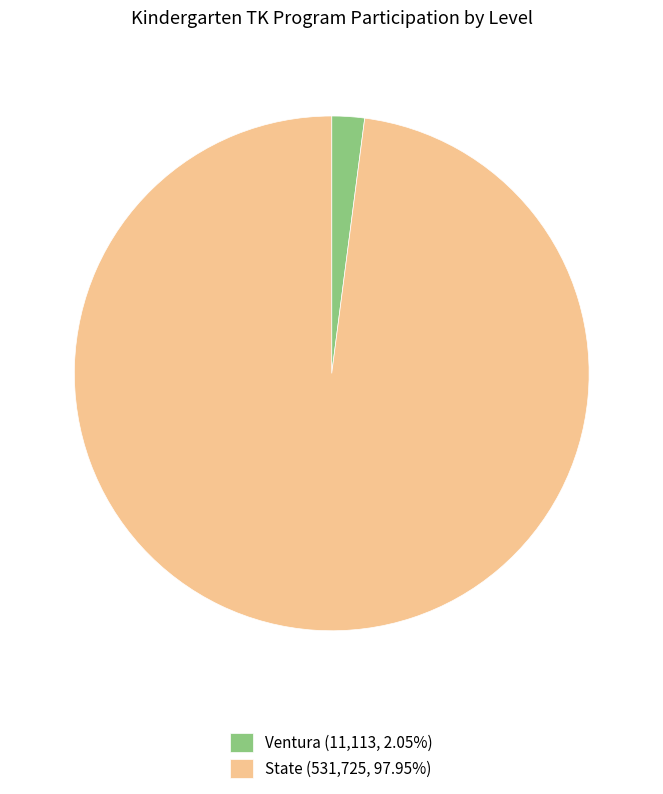

Combined, do Ventura (11,113, 2.05%) and State (531,725, 97.95%) account for over 50%?

Yes